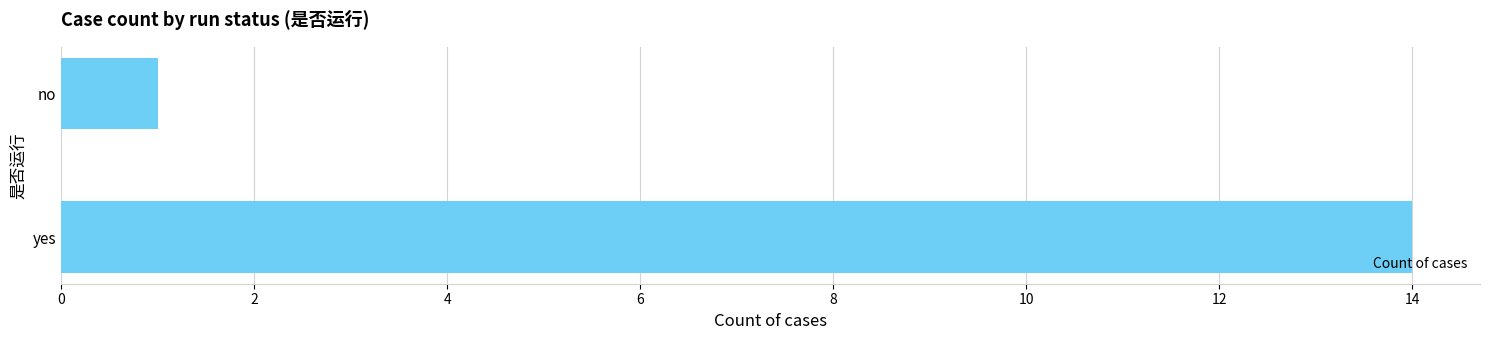

At which label is the value closest to 7?

no